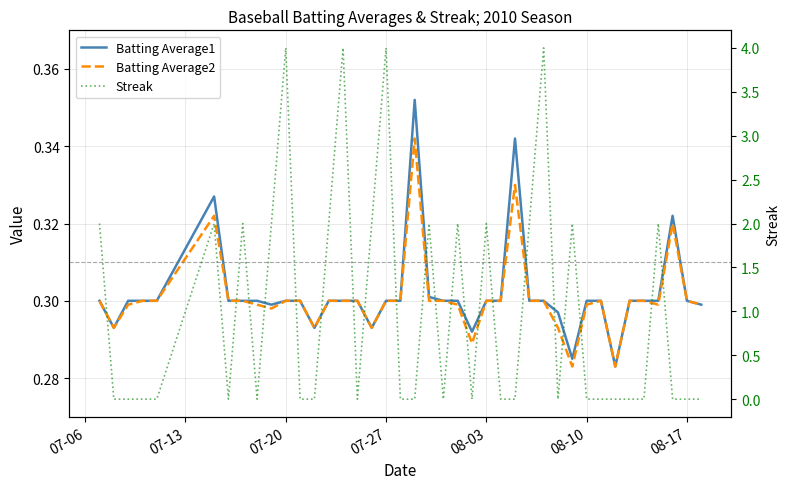

The value of Batting Average2 at 29 is 0.1. True or false?

False